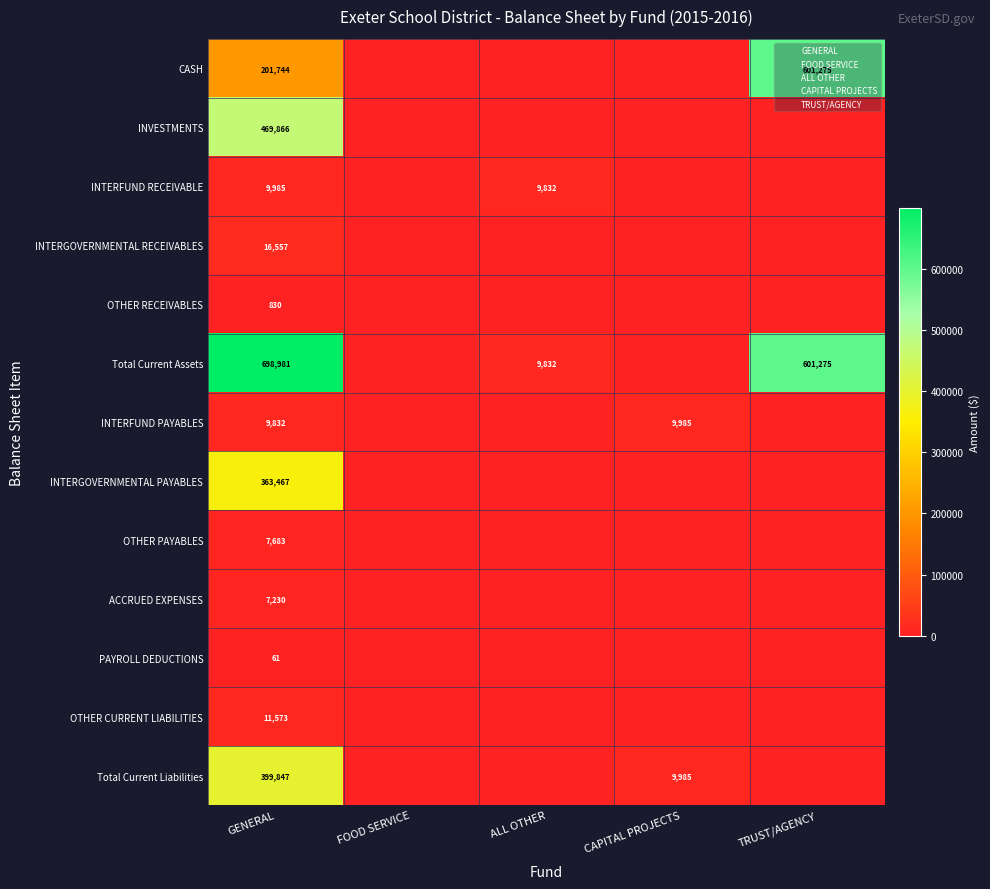

What is the difference between the highest and lowest values at GENERAL?

698920.0